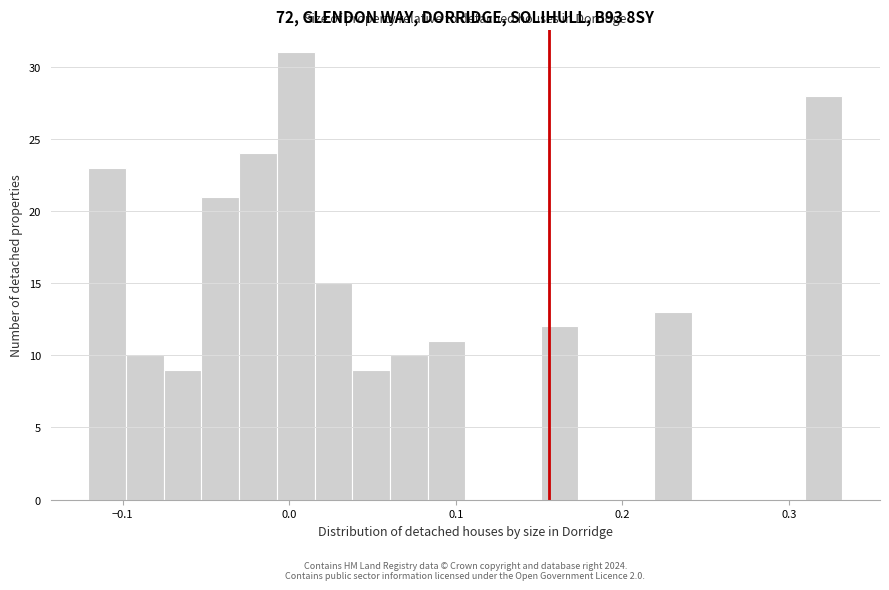

Around what value on the x-axis is the tallest bar? Give the approximate position of its centre, as read against the axis.

0.00